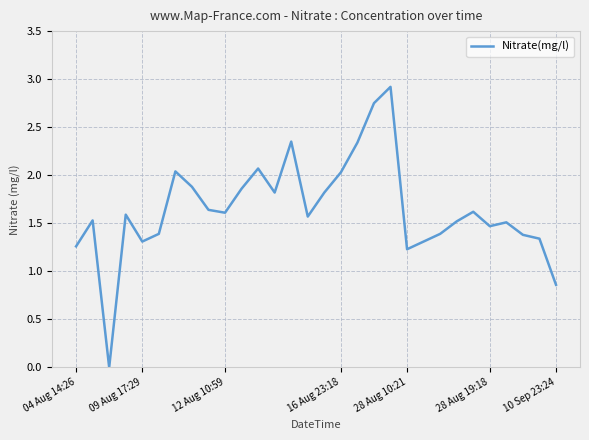

What is the difference between the maximum and minimum values?

2.9